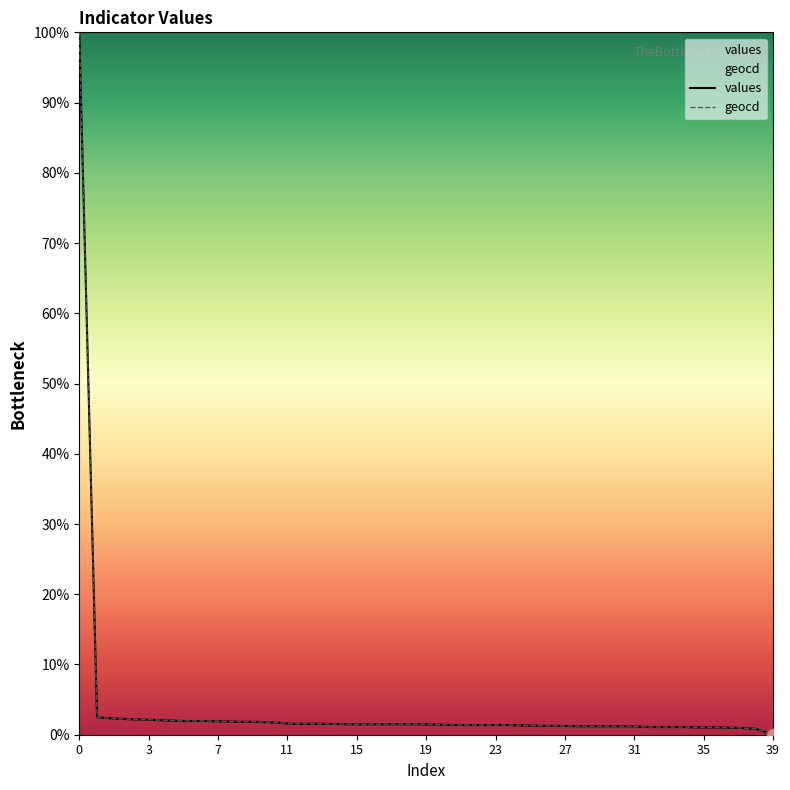

Which series has the largest total across all categories?

geocd